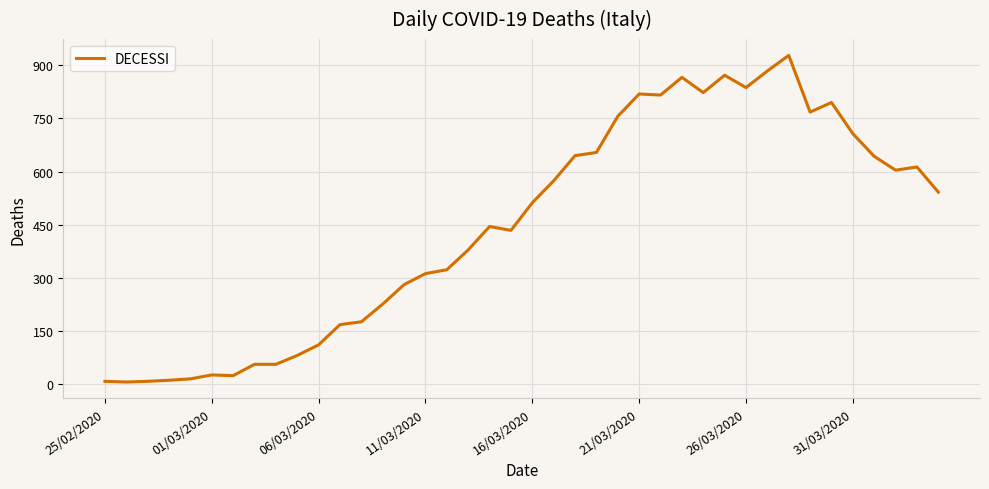

What is the minimum value shown in the chart?

6